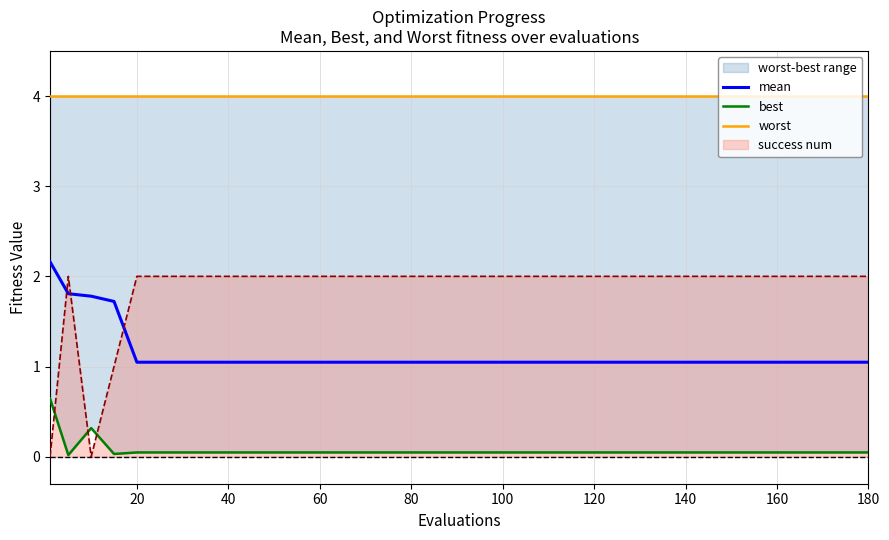

What is the highest value of the mean series?

2.2